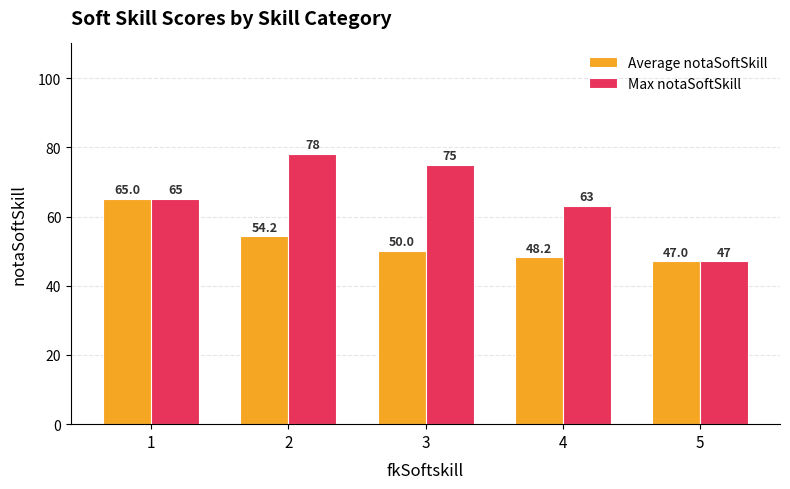

Rank the series by their maximum value, from lowest to highest.

Average notaSoftSkill, Max notaSoftSkill